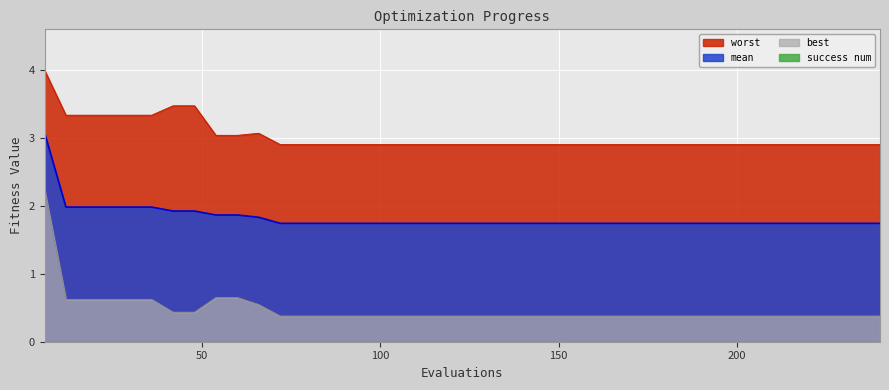

Which category has the lowest value in the best series?

72